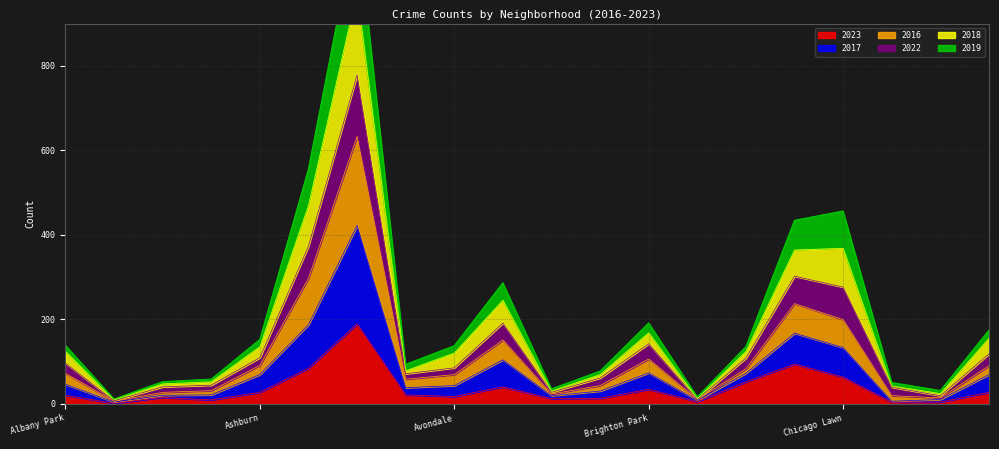

How many data points in 2022 are above 137?

9